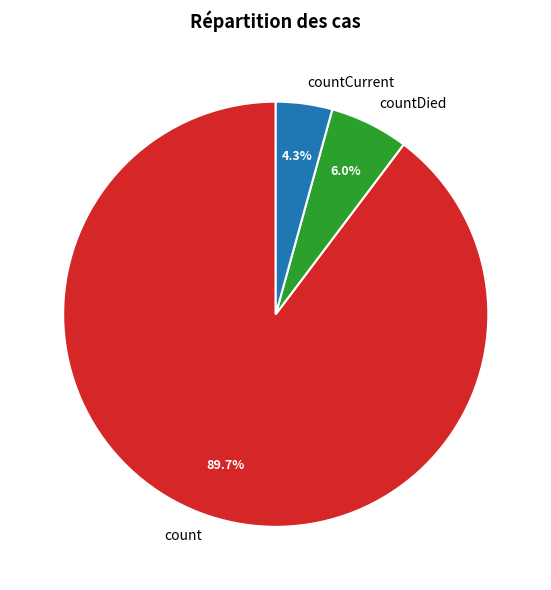

Which category has the smallest portion of the pie?

countCurrent